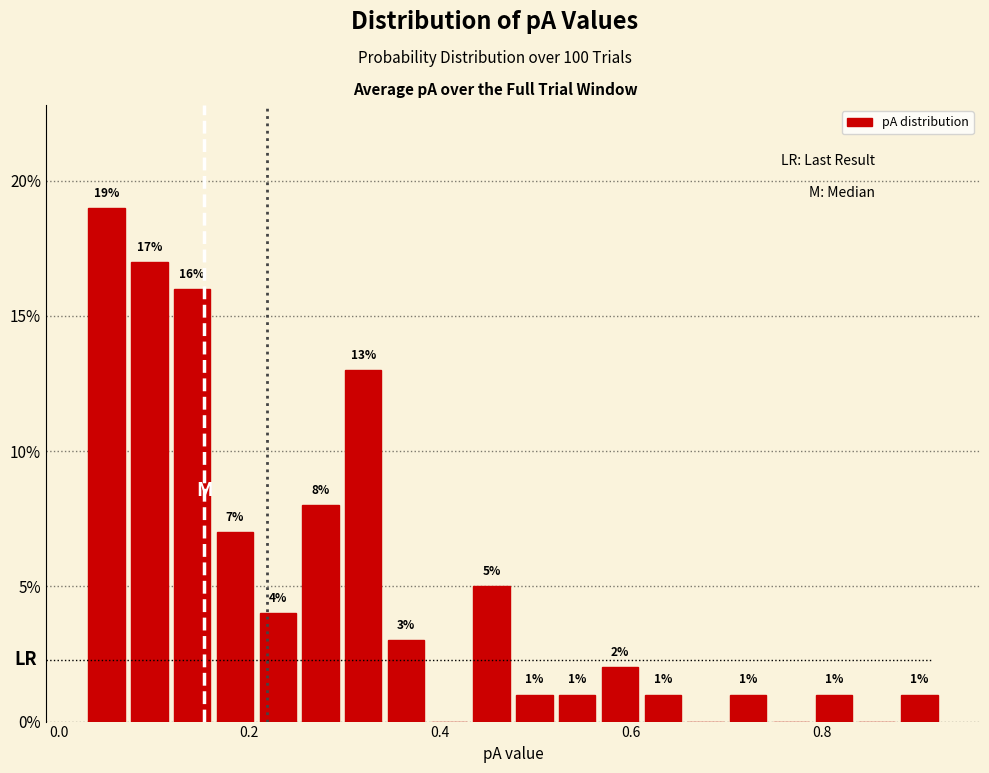

Read against the x-axis, roughly where is the centre of the tallest bar?

0.06